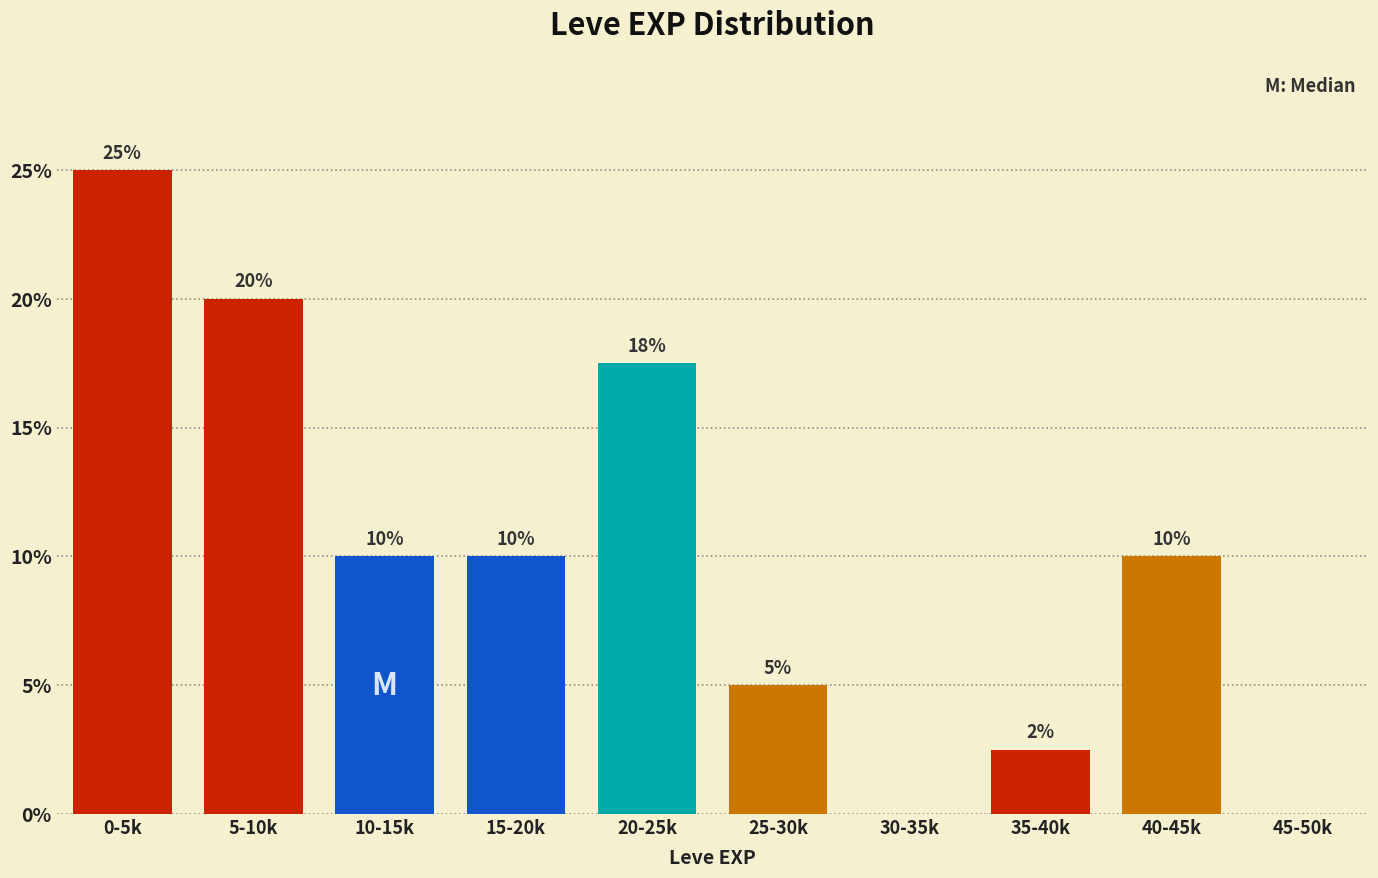

Which has a higher value, 25-30k or 0-5k?

0-5k